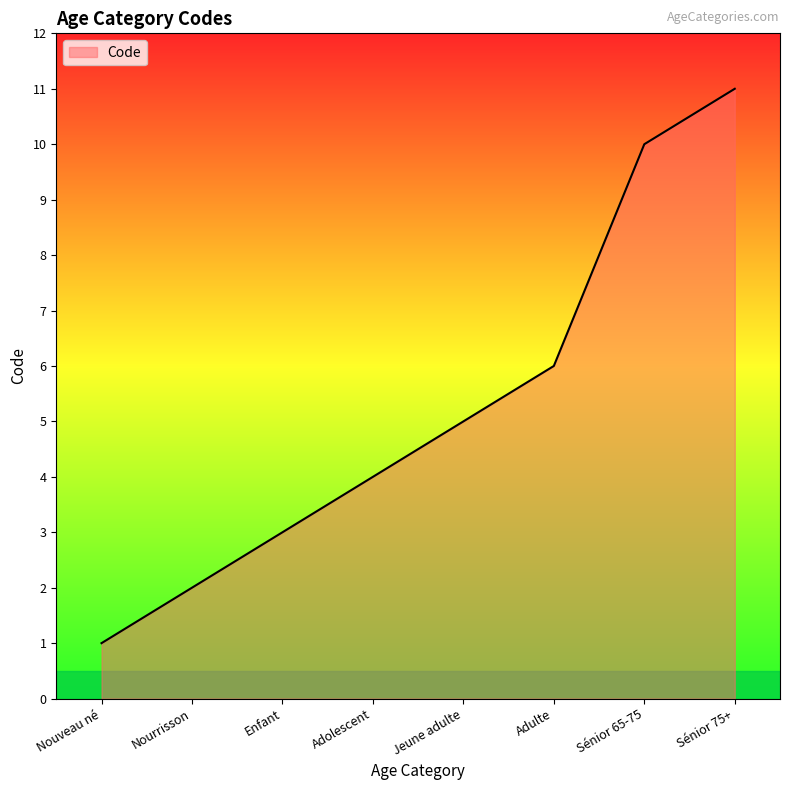

What position from the left is Adulte?

6